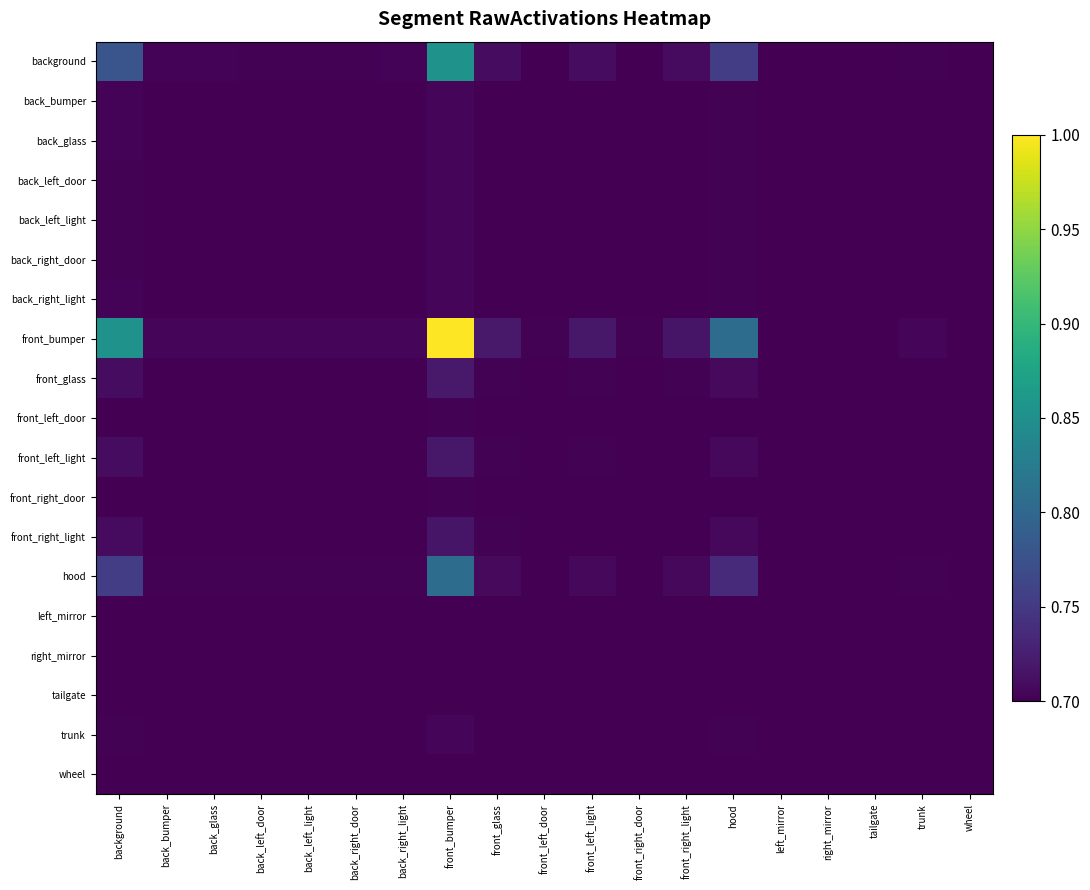

List the series in order of their peak value, lowest first.

wheel, tailgate, right_mirror, left_mirror, front_right_door, front_left_door, back_left_door, trunk, back_left_light, back_right_door, back_bumper, back_right_light, back_glass, front_right_light, front_left_light, front_glass, hood, background, front_bumper